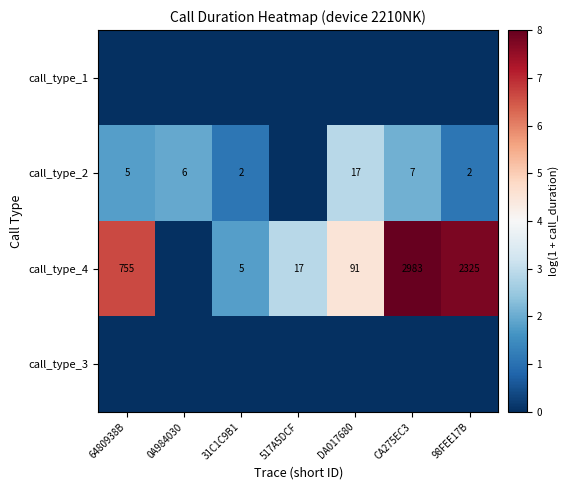

Rank the categories by call_type_1 value from lowest to highest.

6480938B, 0A984030, 31C1C9B1, 517A5DCF, DA017680, CA275EC3, 98FEE17B